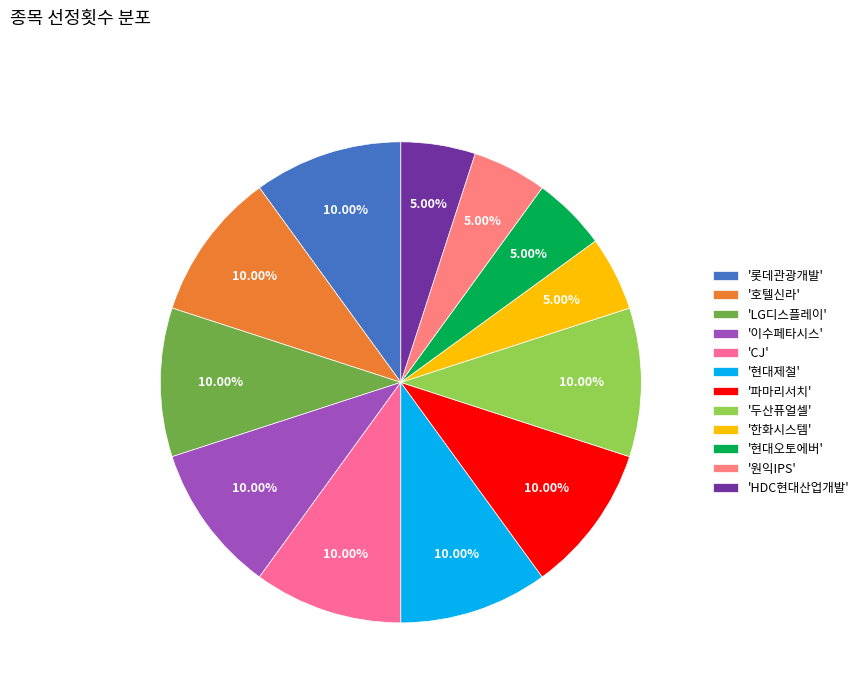

Count the number of slices in the pie.

12